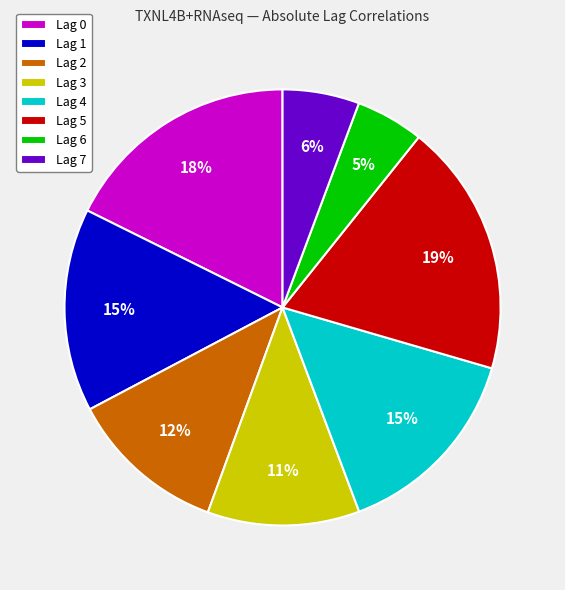

To the nearest percent, what is the combined percentage of Lag 0 and Lag 6?

23%